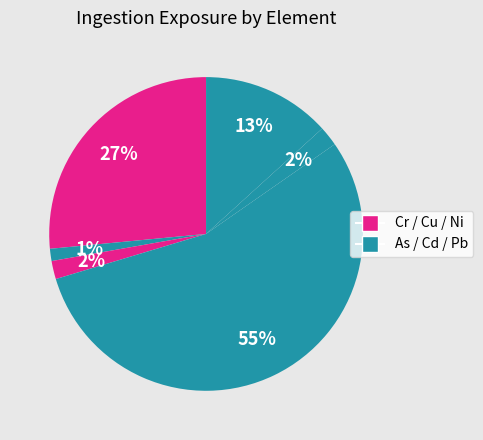

Which category has the biggest portion of the pie?

As